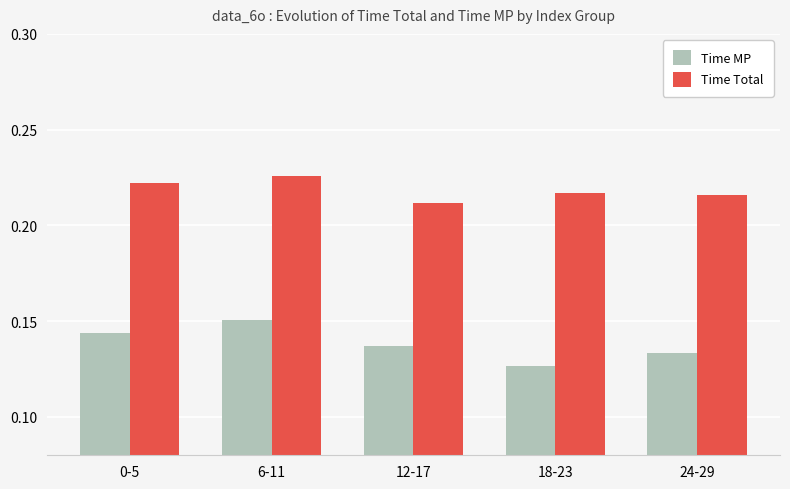

What is the total value across all series at 18-23?

0.3